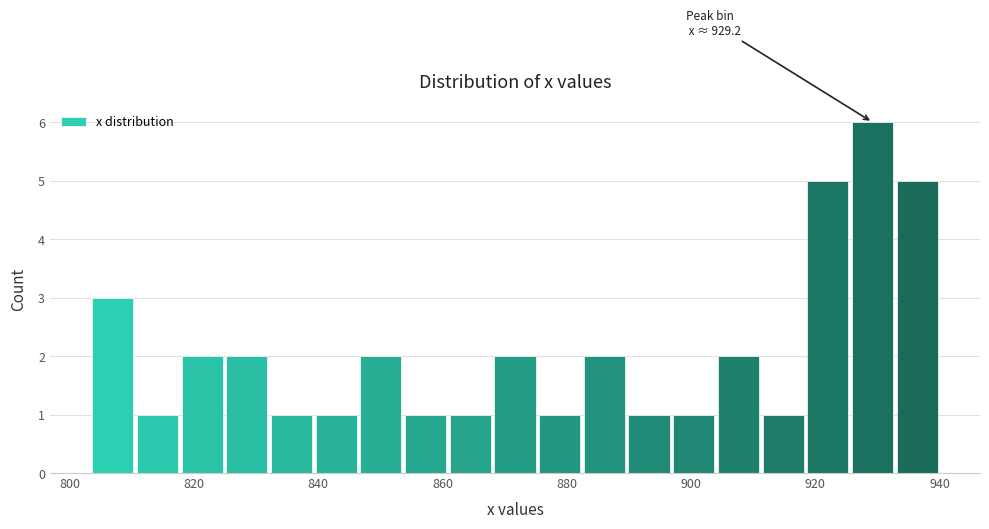

Around what value on the x-axis is the tallest bar? Give the approximate position of its centre, as read against the axis.

930